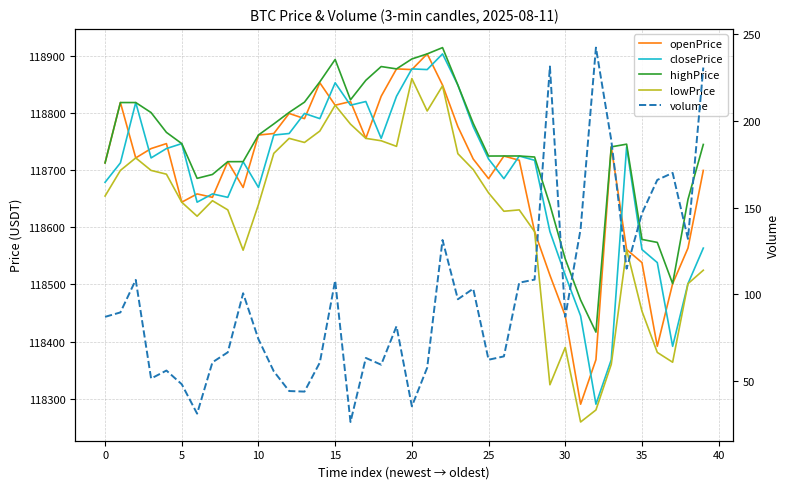

Which series has the largest range (max minus min)?

openPrice